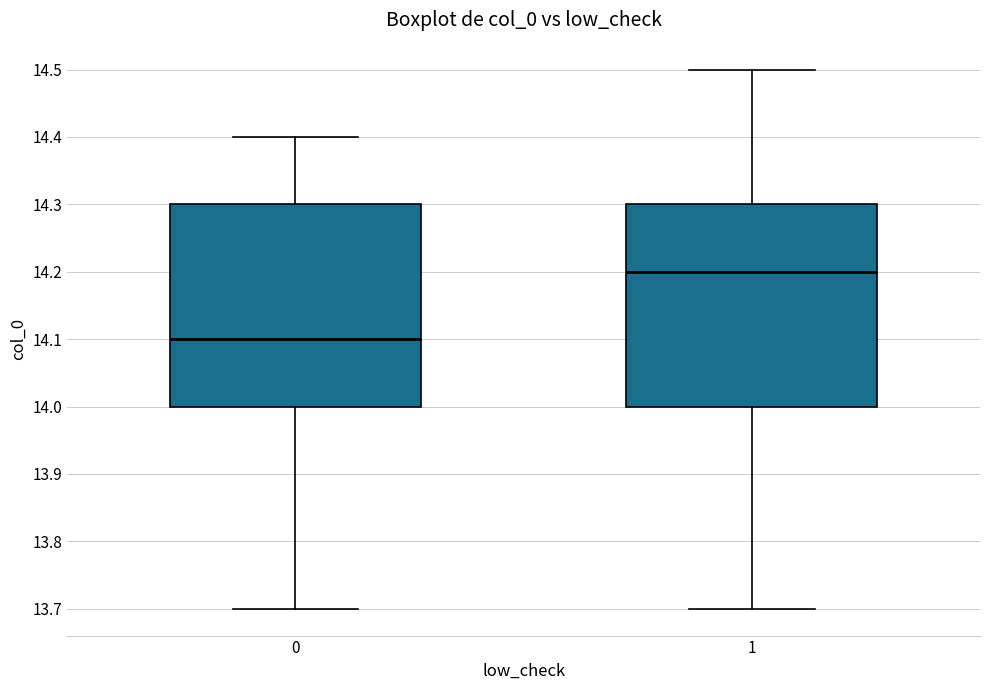

Where does the lower whisker of the box at x = 1 end on the y-axis? The values are not printed on the chart, so give them approximately, as read against the axis.

13.7